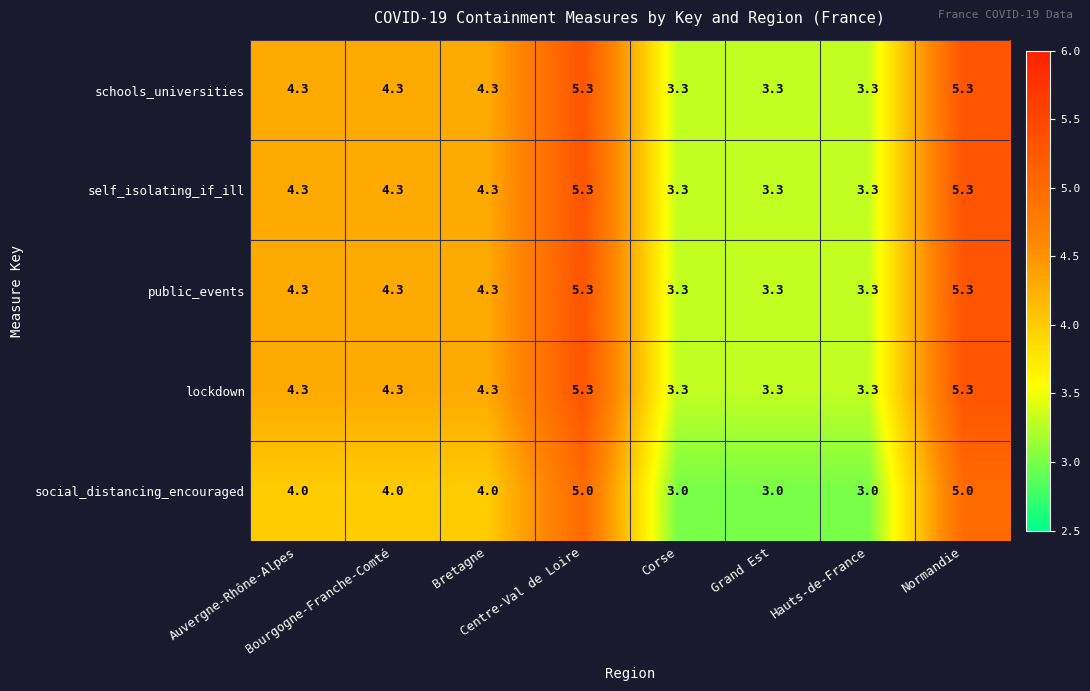

What is the smallest value displayed?

3.0